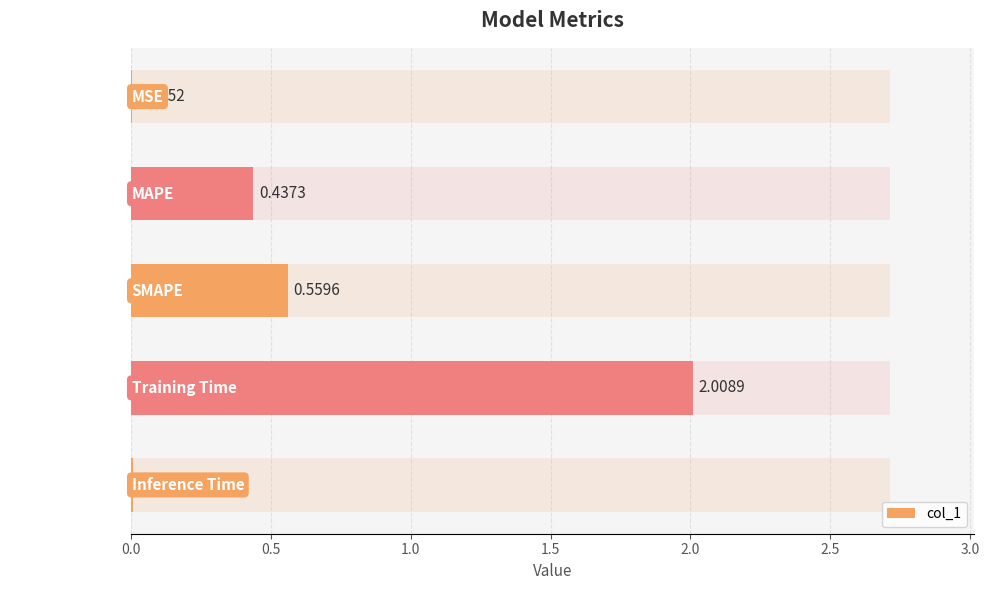

What is the greatest value displayed?

2.0